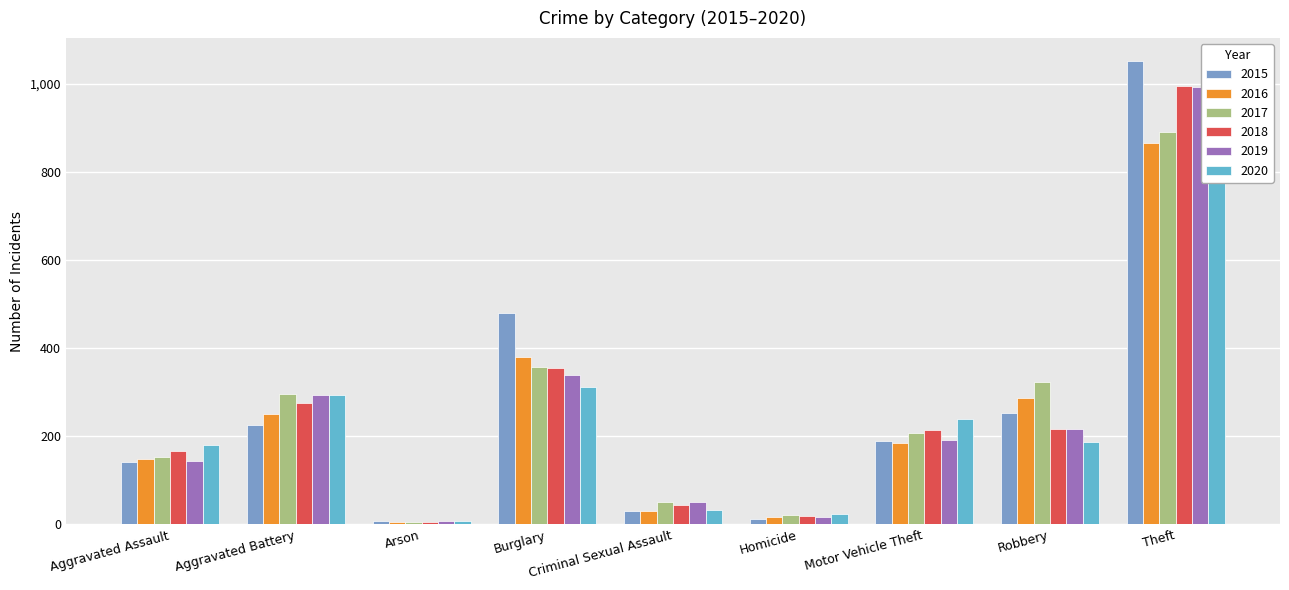

How many bars are there in total?

54